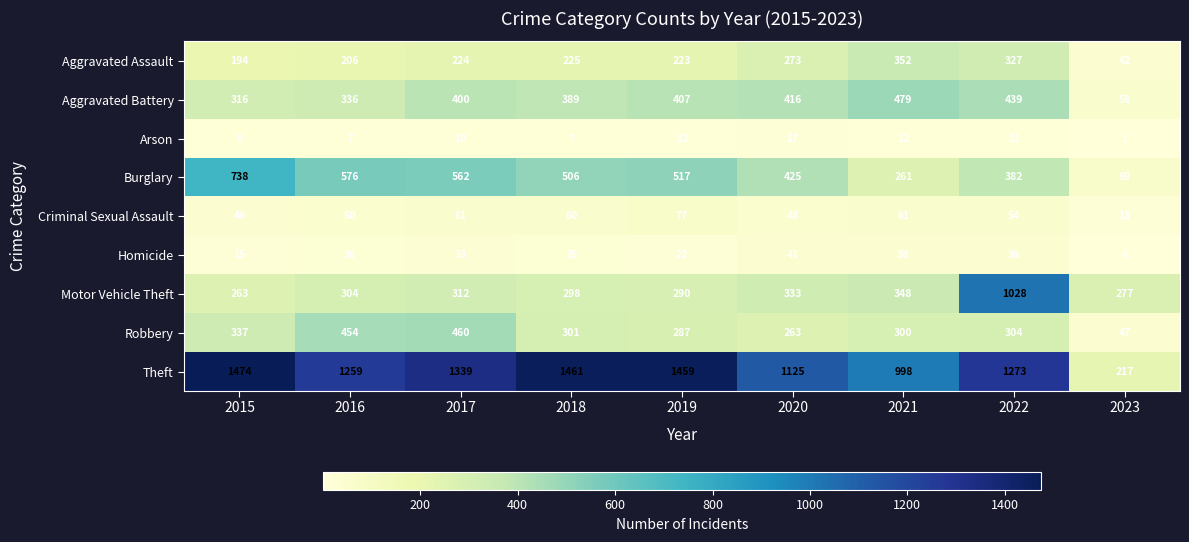

Count the number of categories in the chart.

9